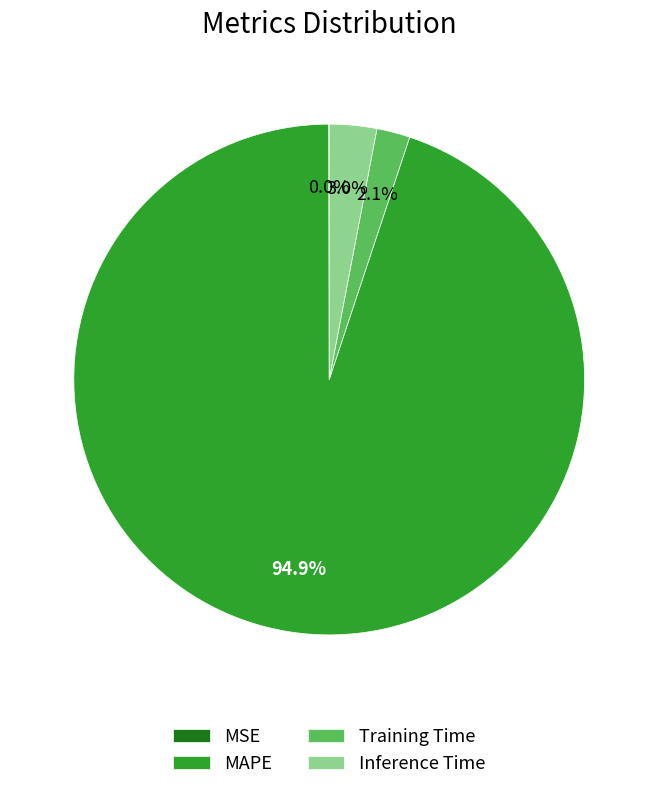

Which has a higher value, MAPE or Training Time?

MAPE